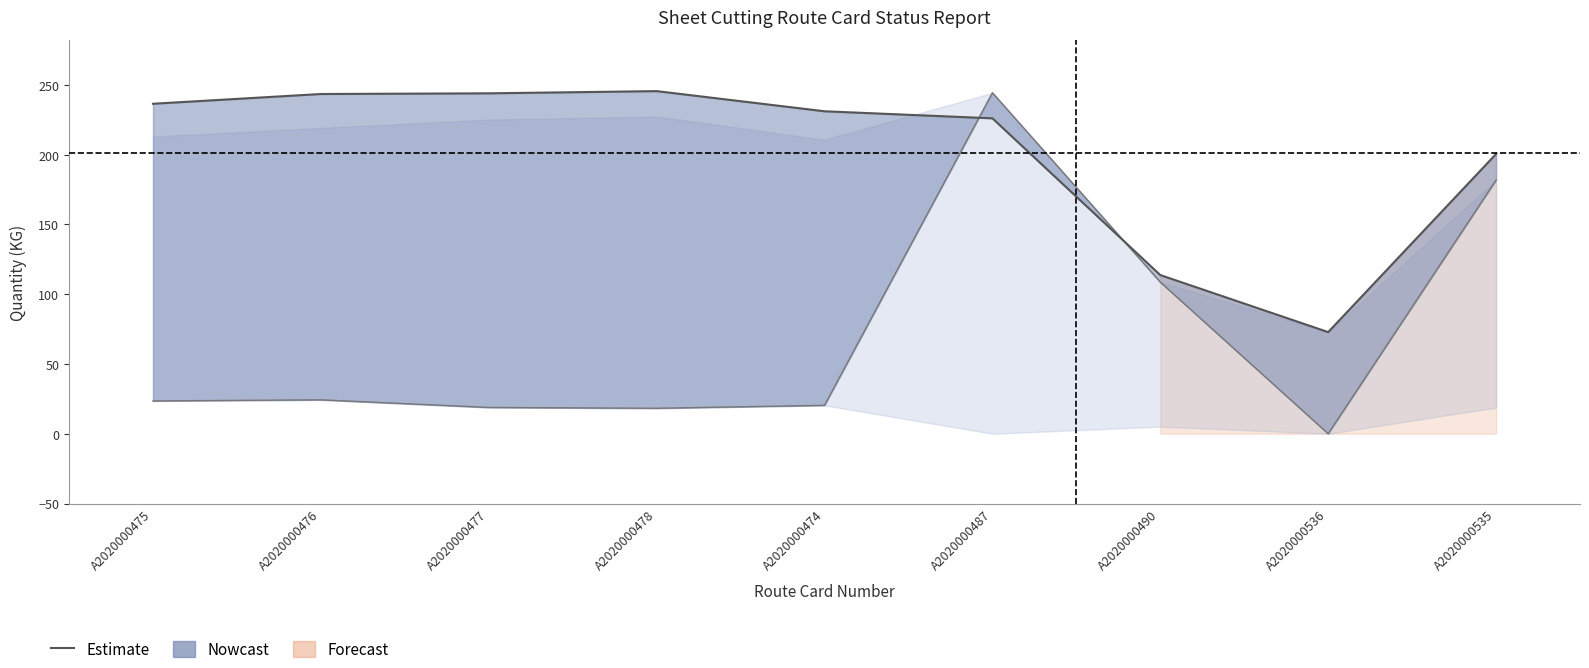

Where is ISSUED QTY nearest to the value 159?

A2020000535